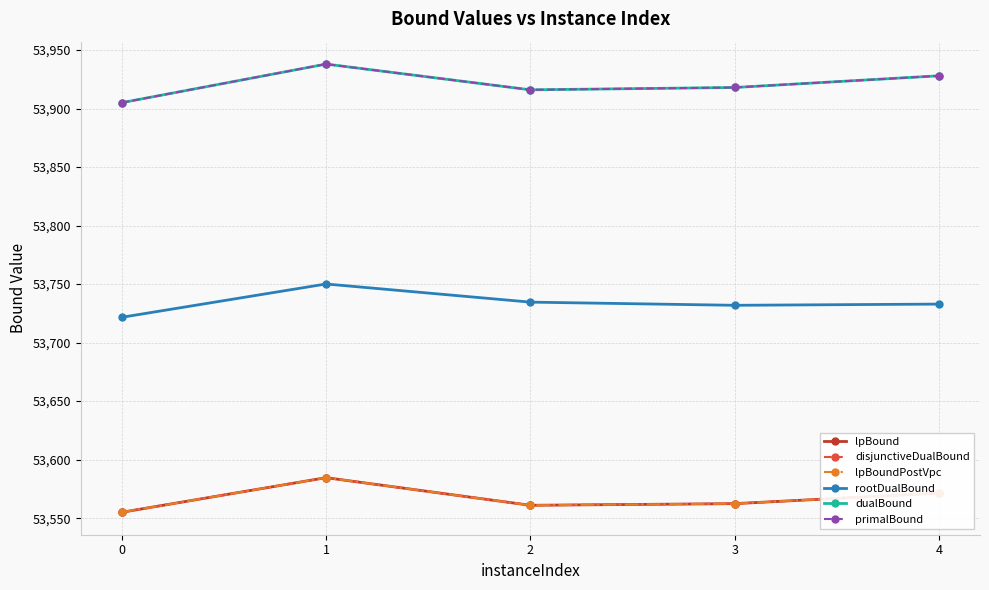

Is this an area chart (filled region under the line)?

No